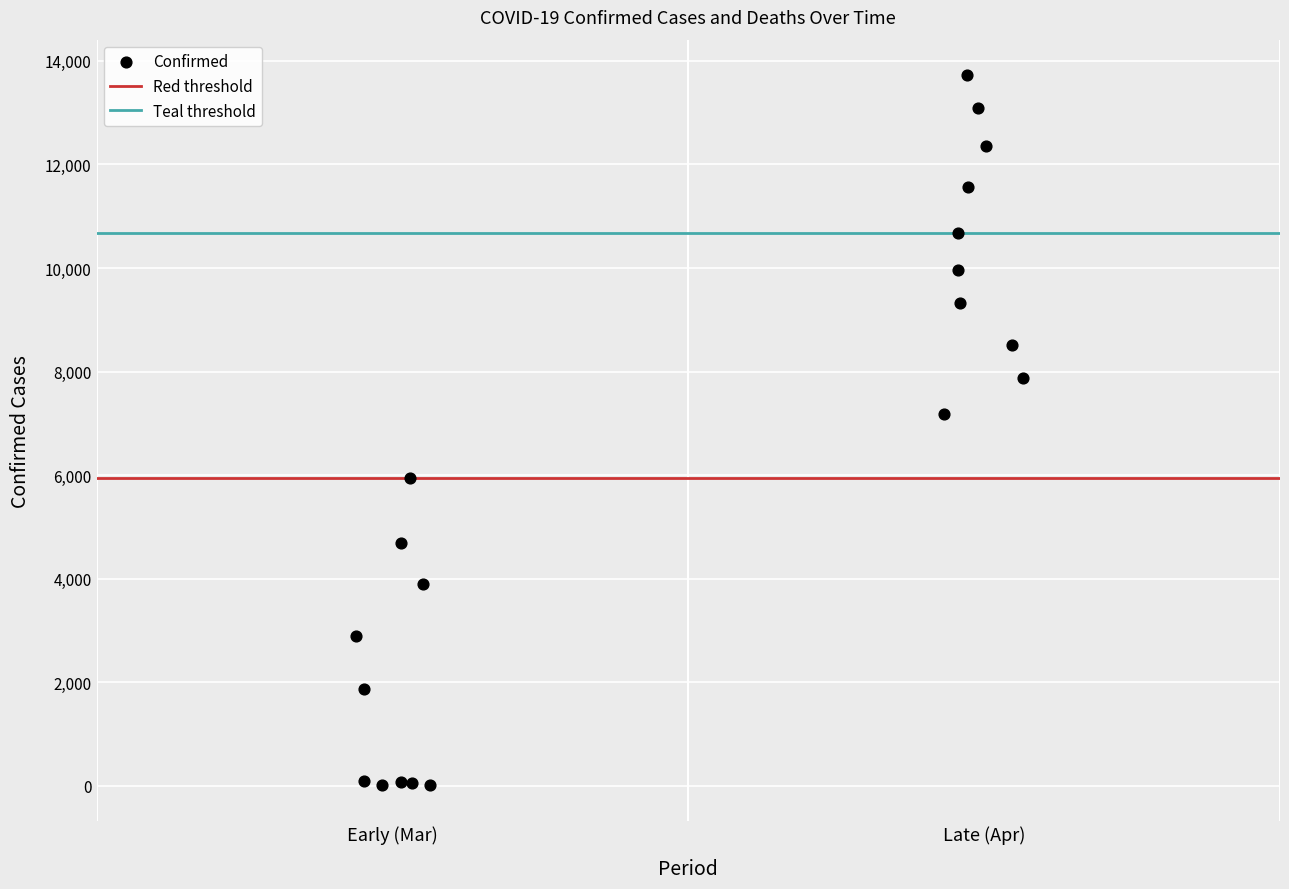

What Y value in the scatter plot is closest to 6870?

7187